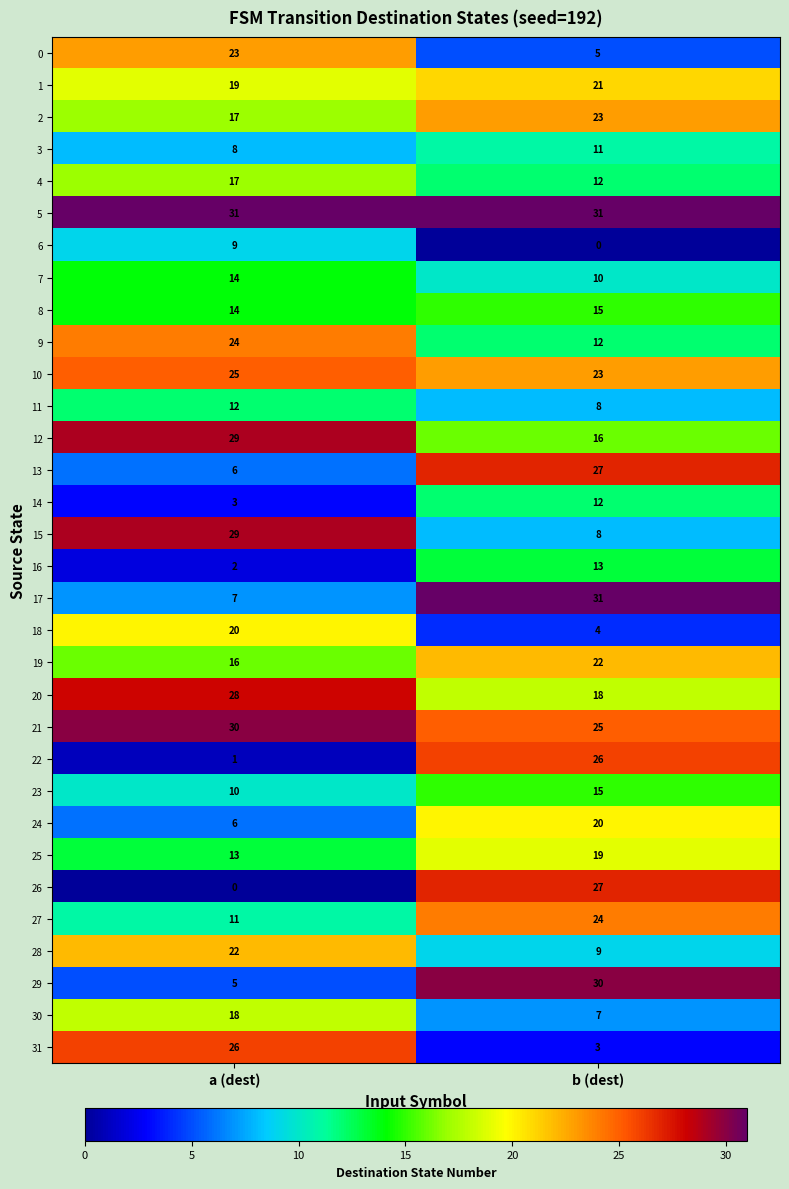

List the labels in order of 21 value, largest first.

a (dest), b (dest)